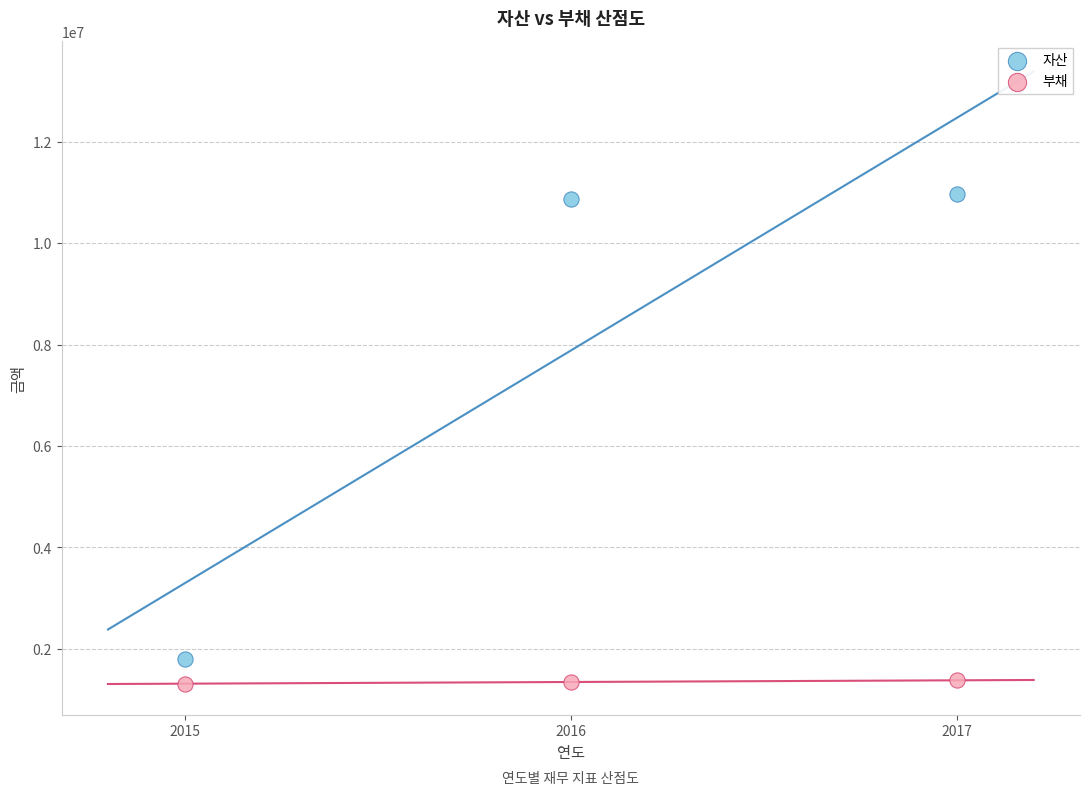

What are all the series names shown in the legend?

자산, 부채